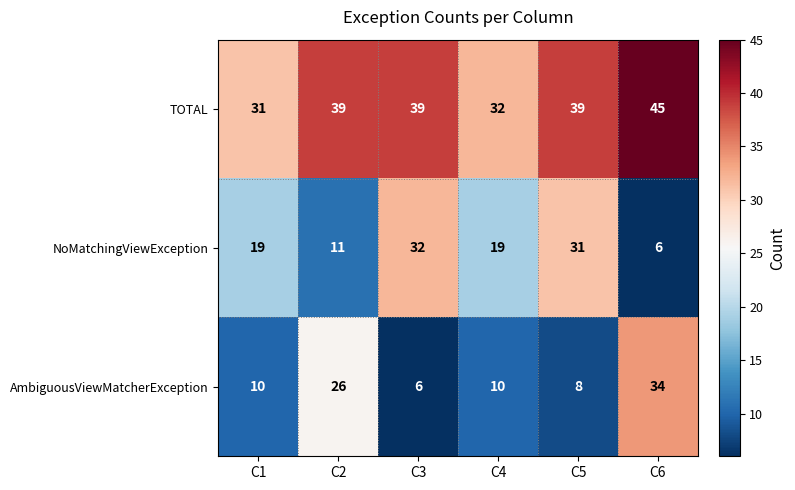

At which label is AmbiguousViewMatcherException closest to 20?

C2